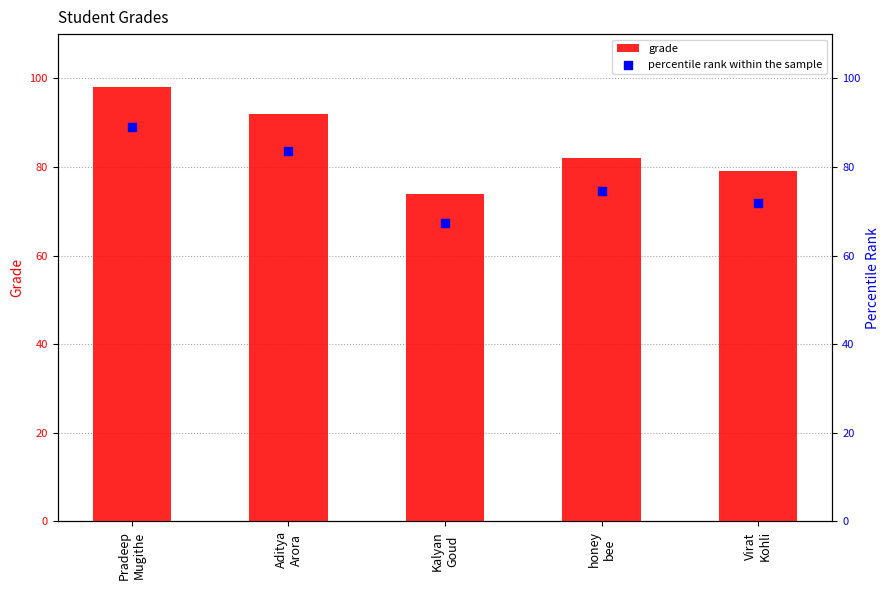

Which series has the largest total across all categories?

grade